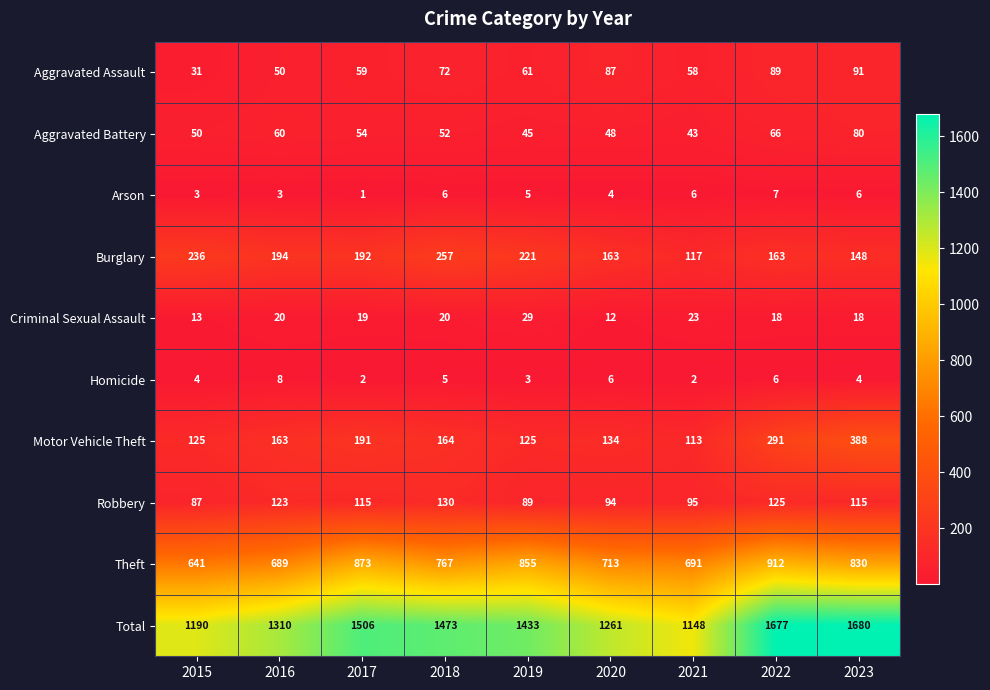

What is the spread (max minus min) of values at 2021?

1146